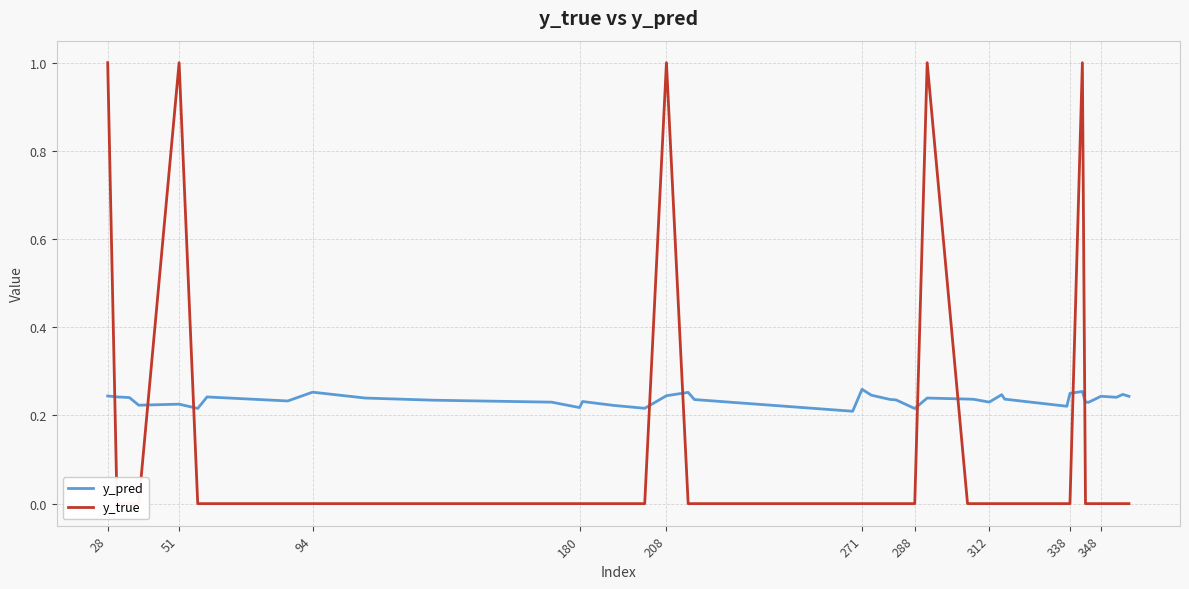

How many y_true values are between 0 and 1?

40